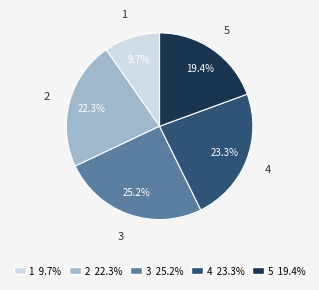

To the nearest percent, what is the combined percentage of 1 and 5?

29%